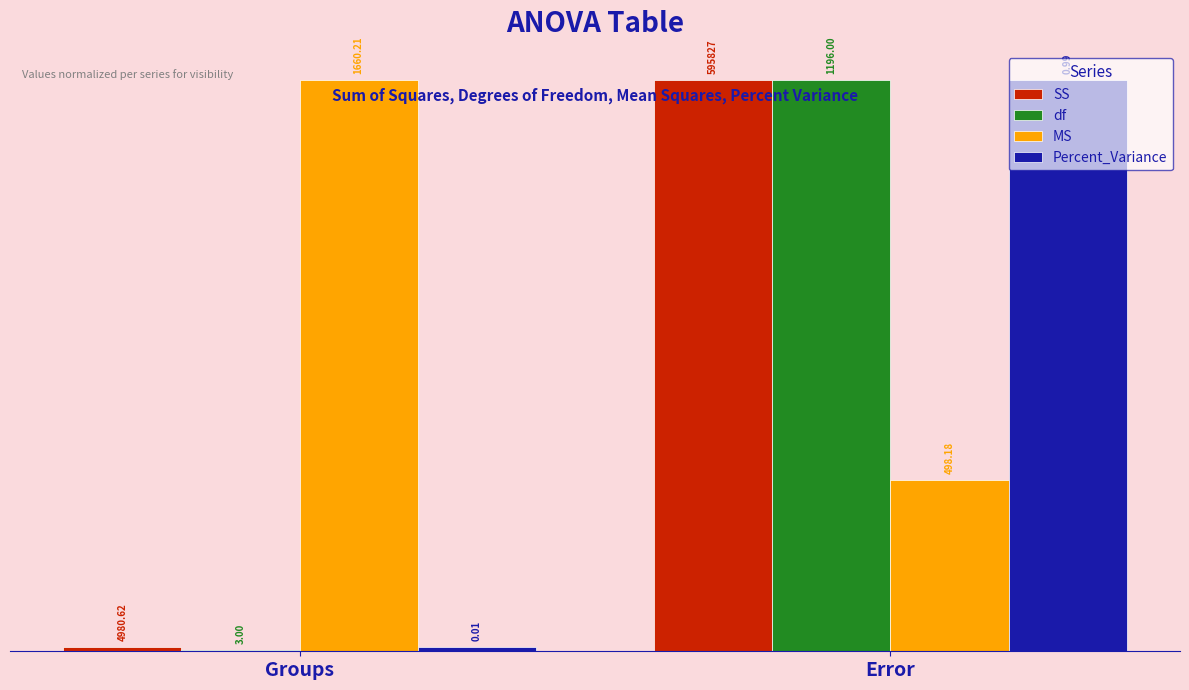

What is the label of the 2nd bar from the left?

Error